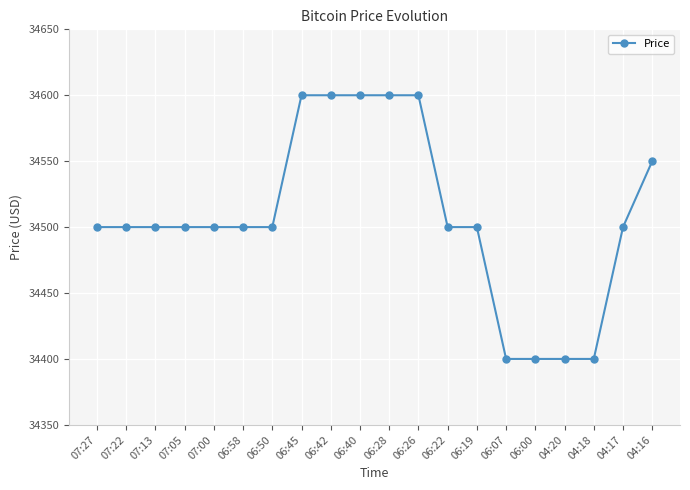

What is the sum of the values at 04:16 and 06:07?

68950